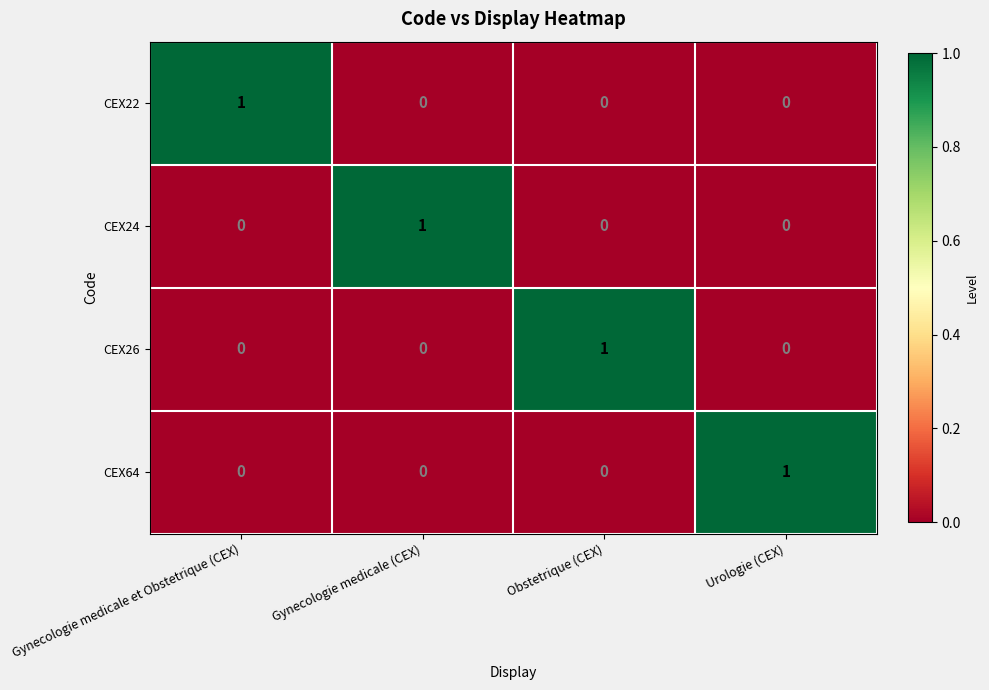

Which category has the highest value in the CEX64 series?

Urologie (CEX)